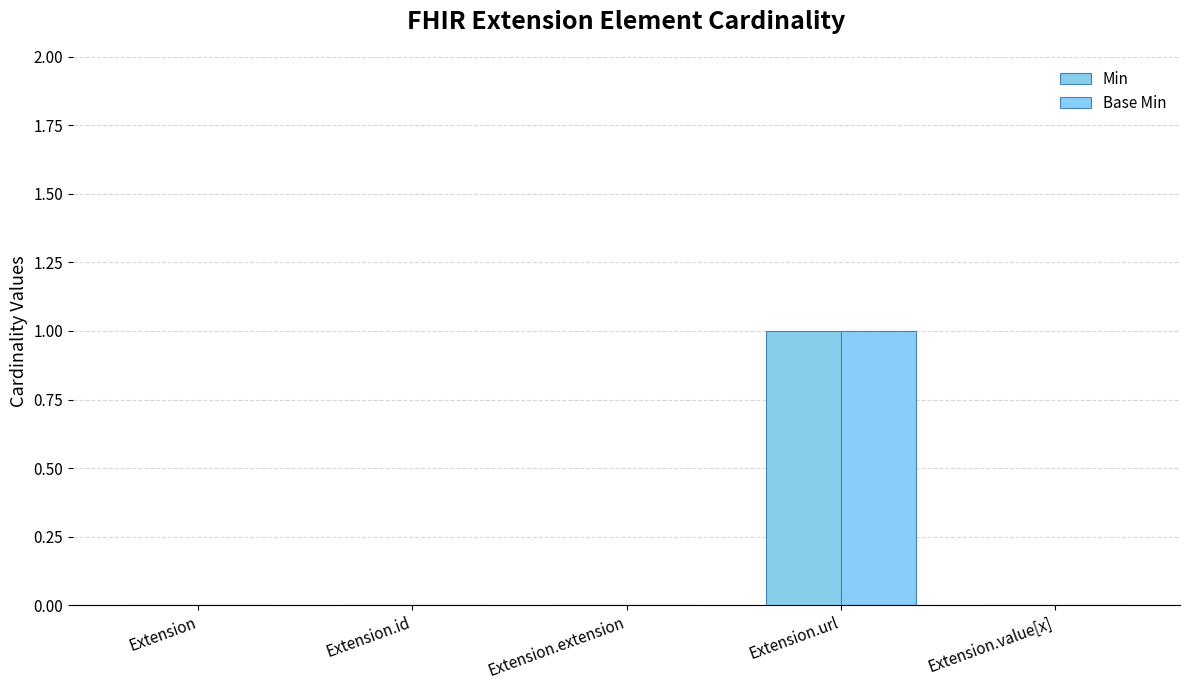

Reading left to right, what are all the values shown in this chart?

Min: 0	0	0	1	0
Base Min: 0	0	0	1	0